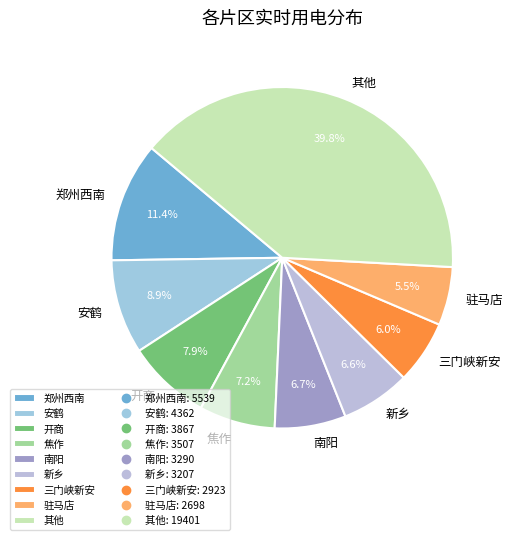

What is the largest slice in the pie chart?

其他